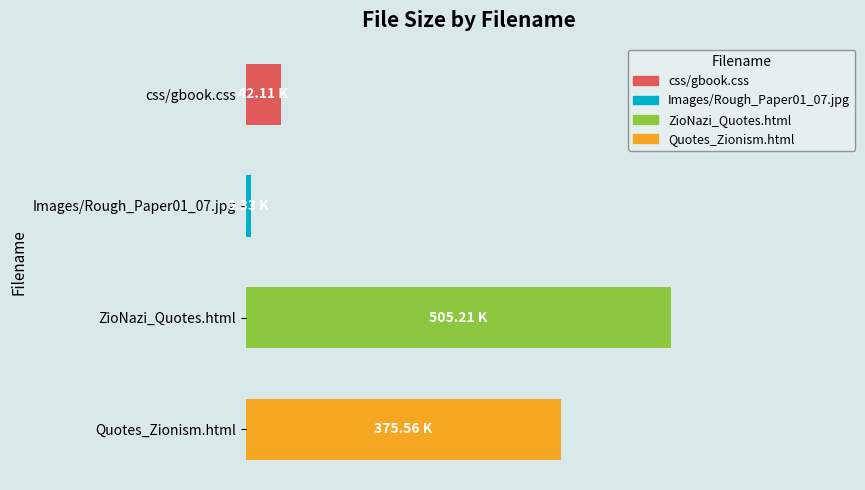

Are the bars horizontal?

Yes